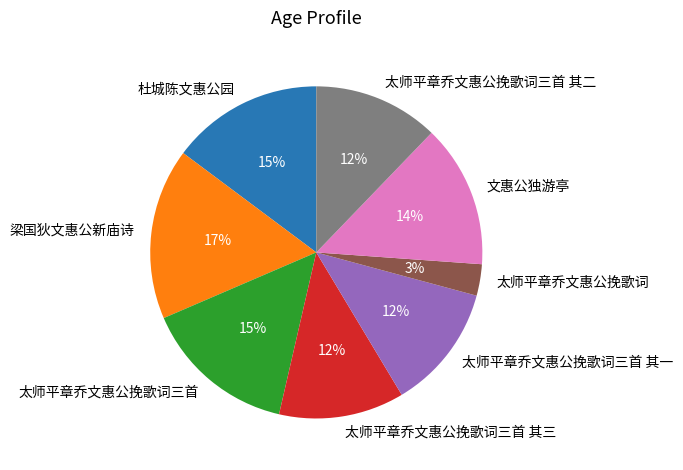

Combined, do 太师平章乔文惠公挽歌词三首 其一 and 太师平章乔文惠公挽歌词三首 其三 account for over 50%?

No